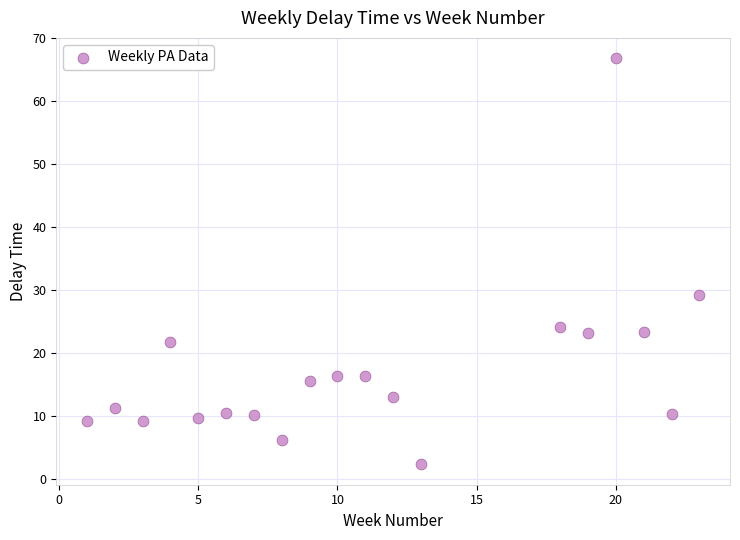

What Y value in the scatter plot is closest to 34?

29.3